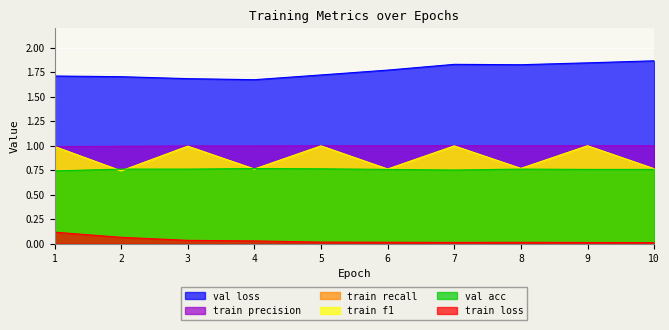

What is the lowest value of the train_precision series?

1.0